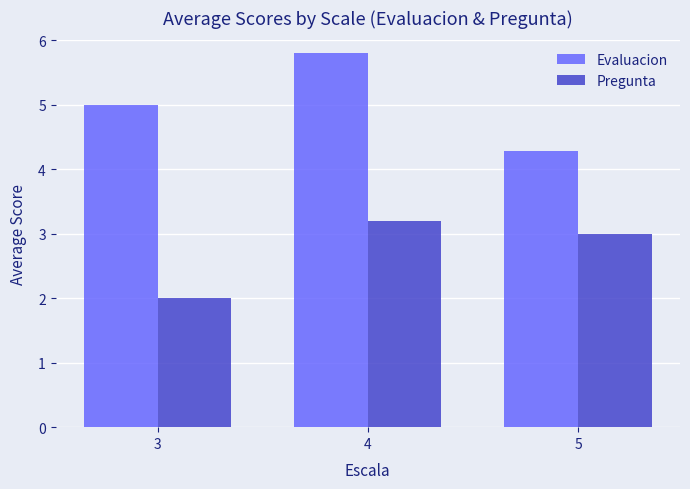

The Evaluacion series shows 5.8 at 4. True or false?

True